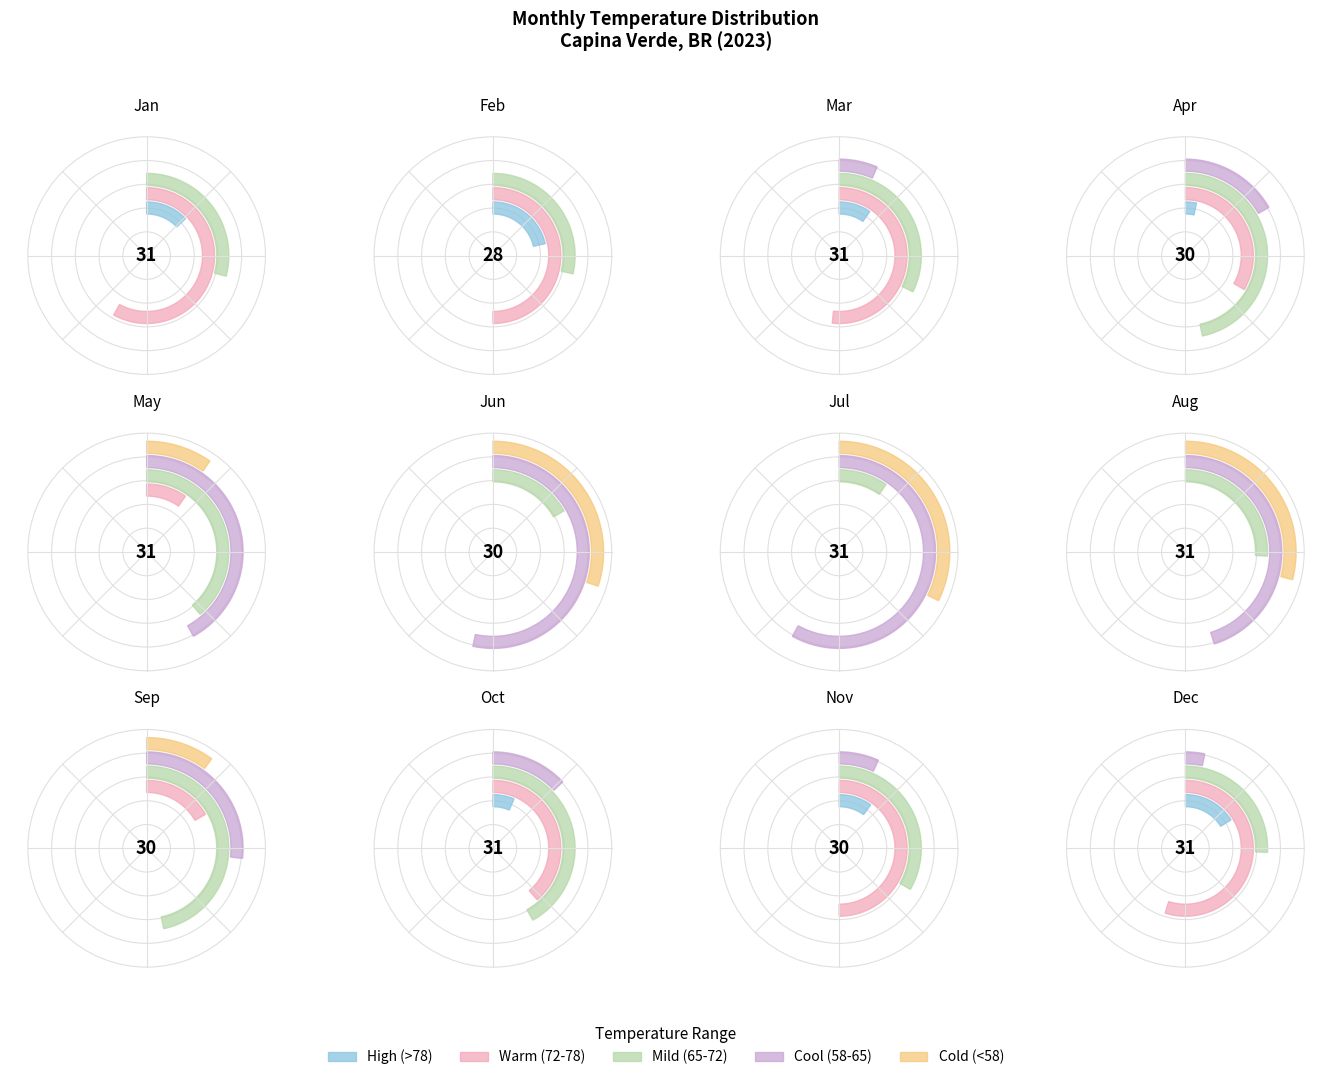

Is it true that 10 is 2% of the pie?

True